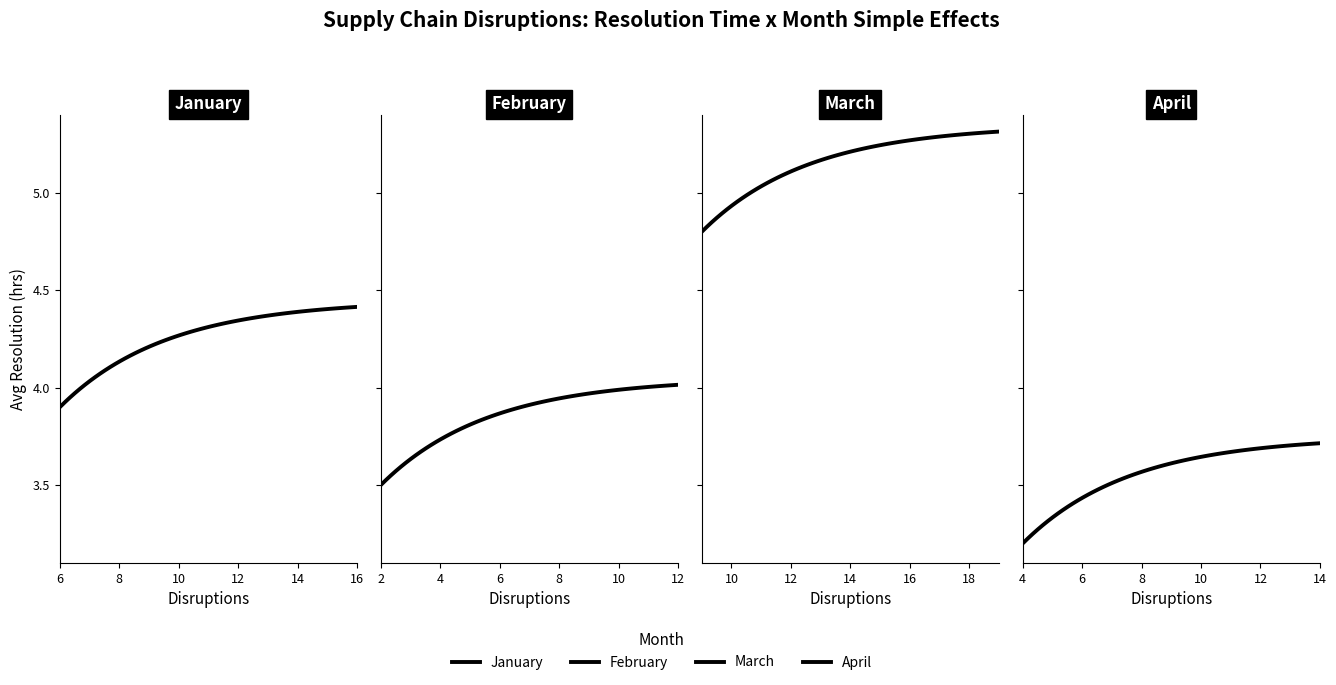

What is the average value?

4.2